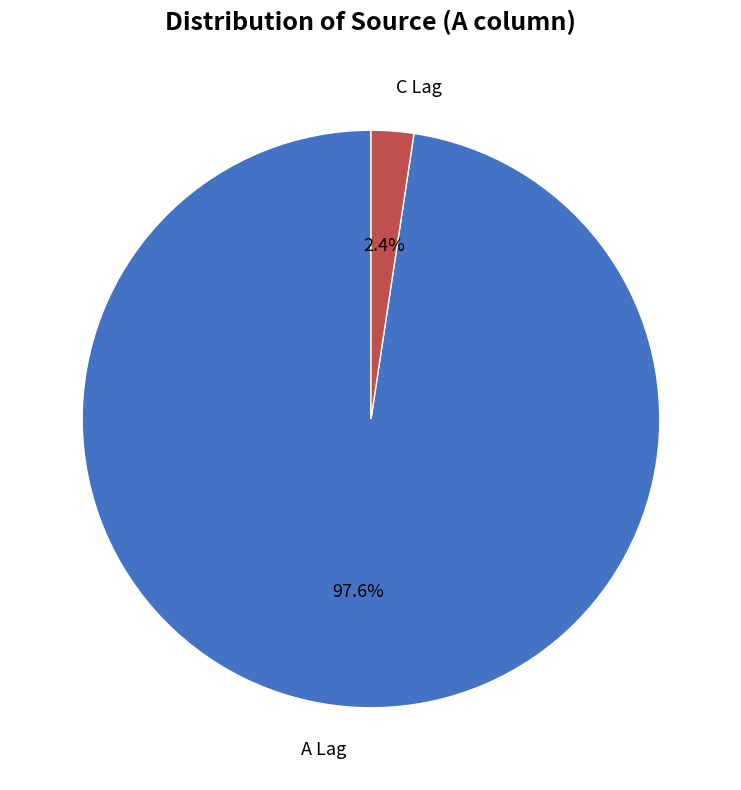

Which slice represents more than half of the pie?

A Lag